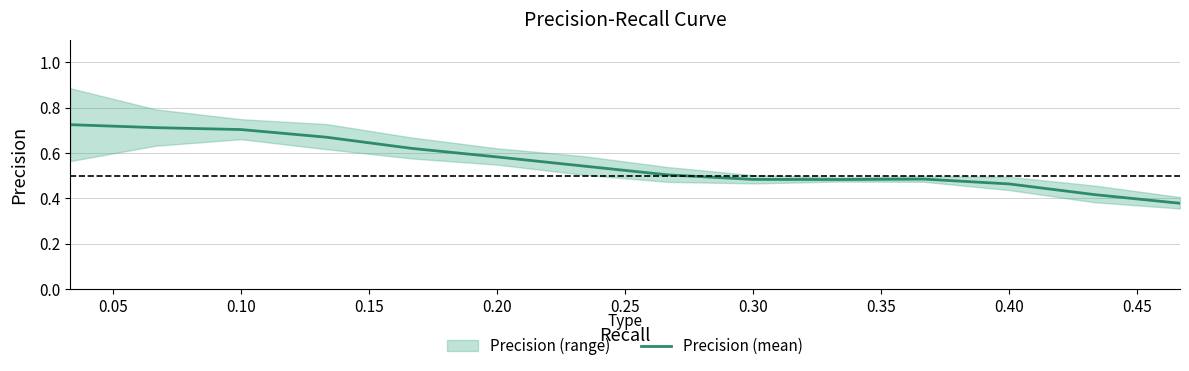

The value at 0.10 is 0.7. True or false?

True